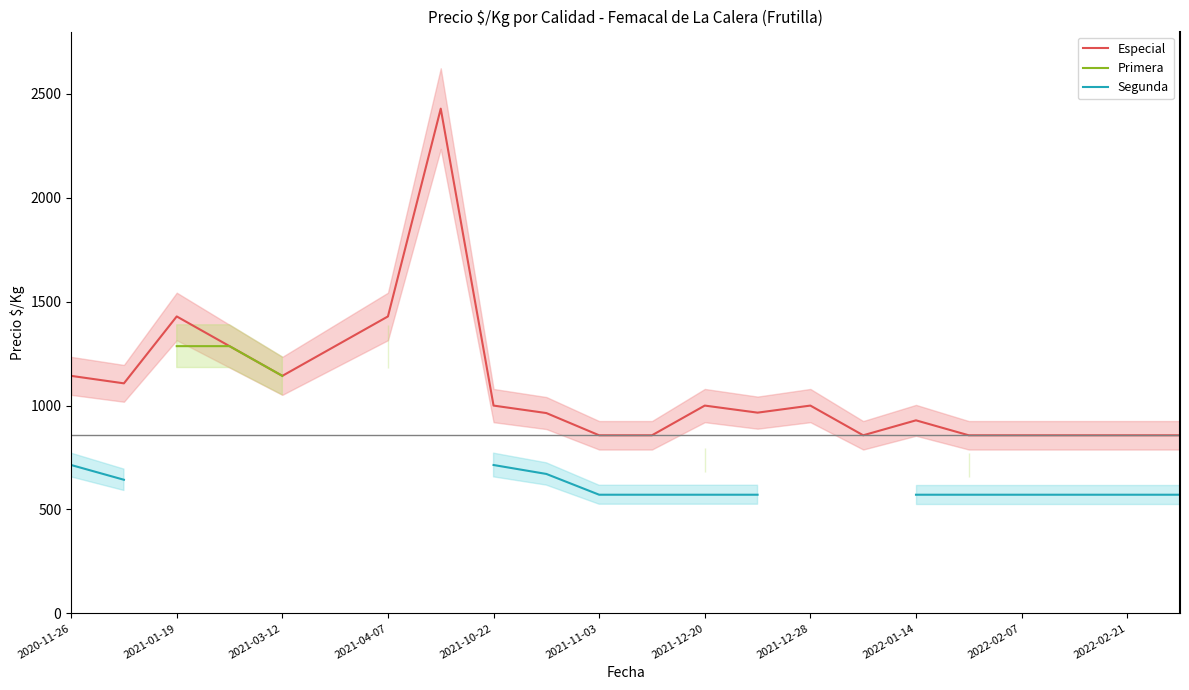

The value of Segunda at 19 is 976.6. True or false?

False